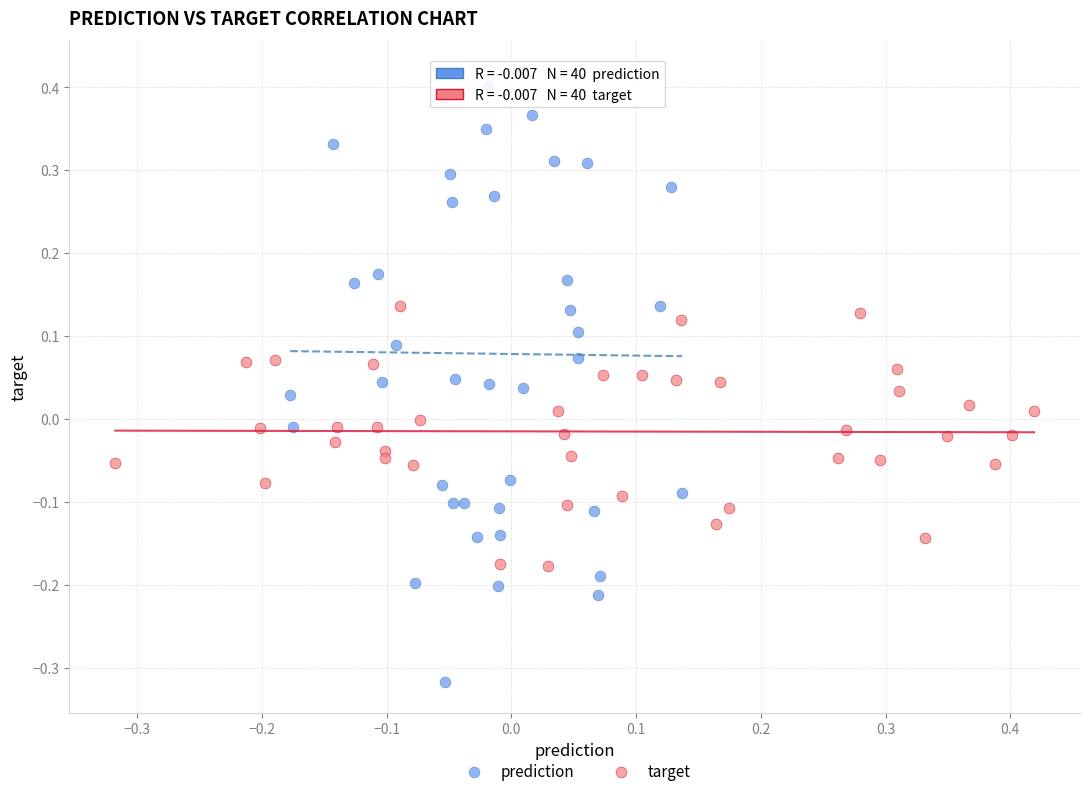

Which series reaches the minimum Y coordinate?

prediction